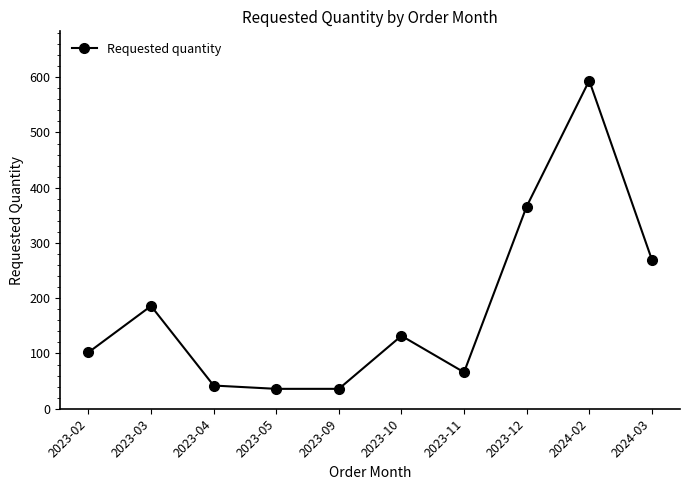

What is the value of the 3rd point from the left?

42